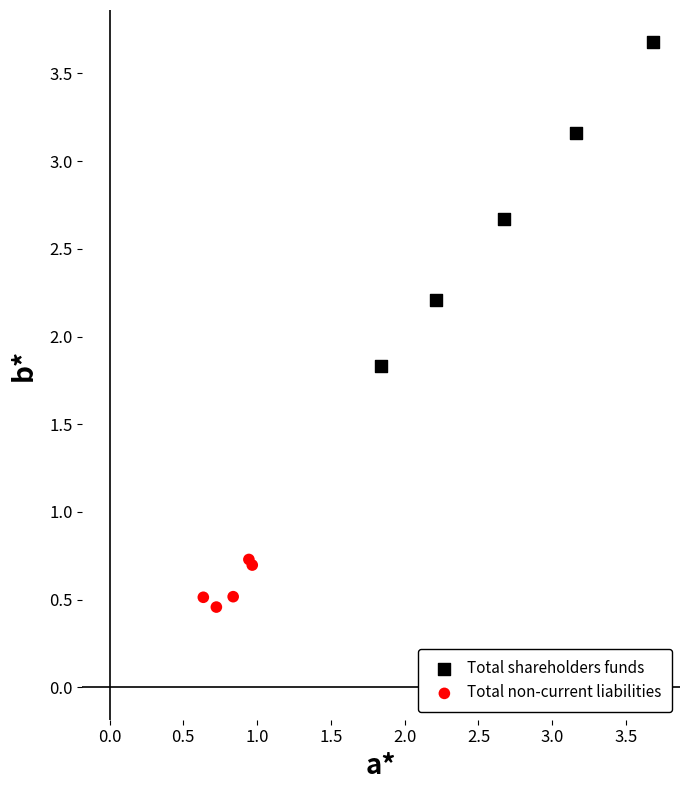

What are all the series names shown in the legend?

Total shareholders funds, Total non-current liabilities